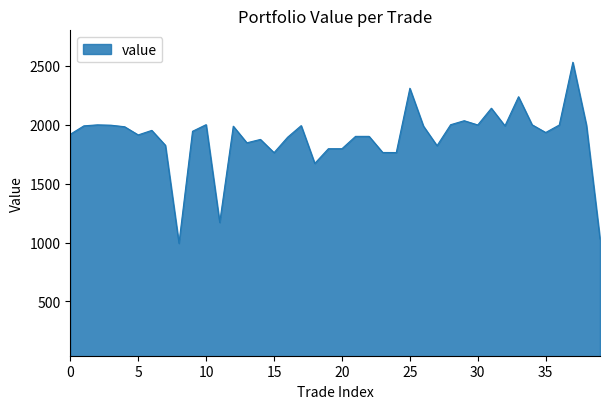

What is the greatest value displayed?

2529.3